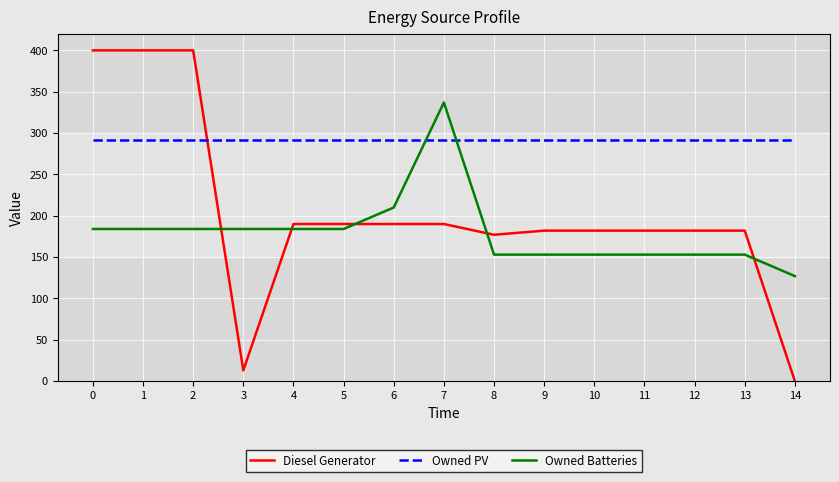

Which series has the largest range (max minus min)?

Diesel Generator